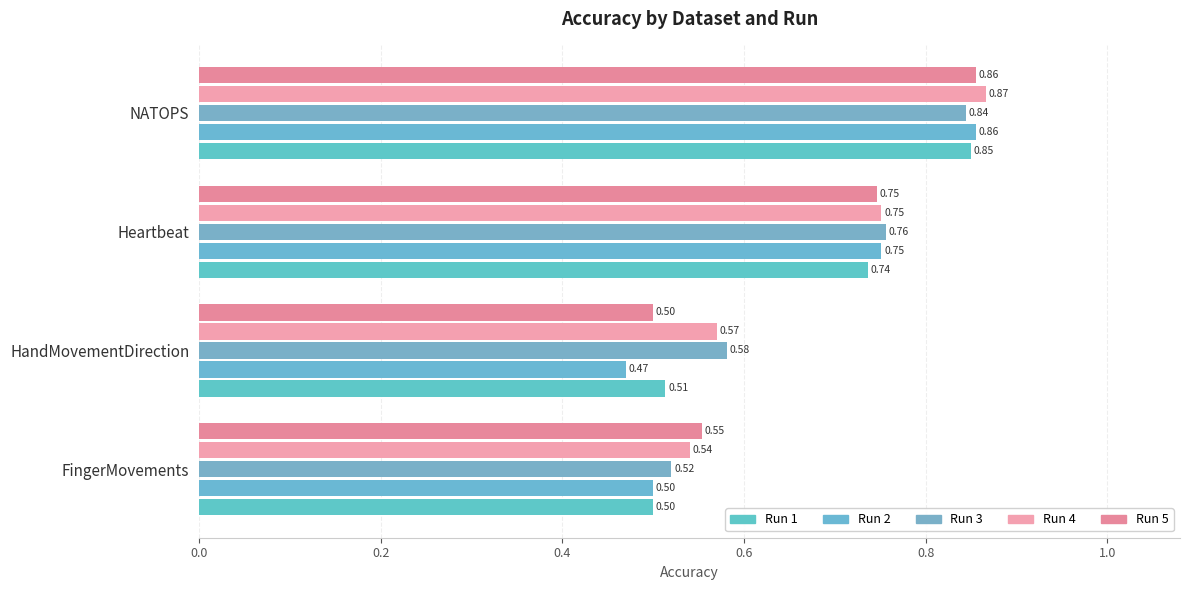

Does the chart contain stacked bars?

No